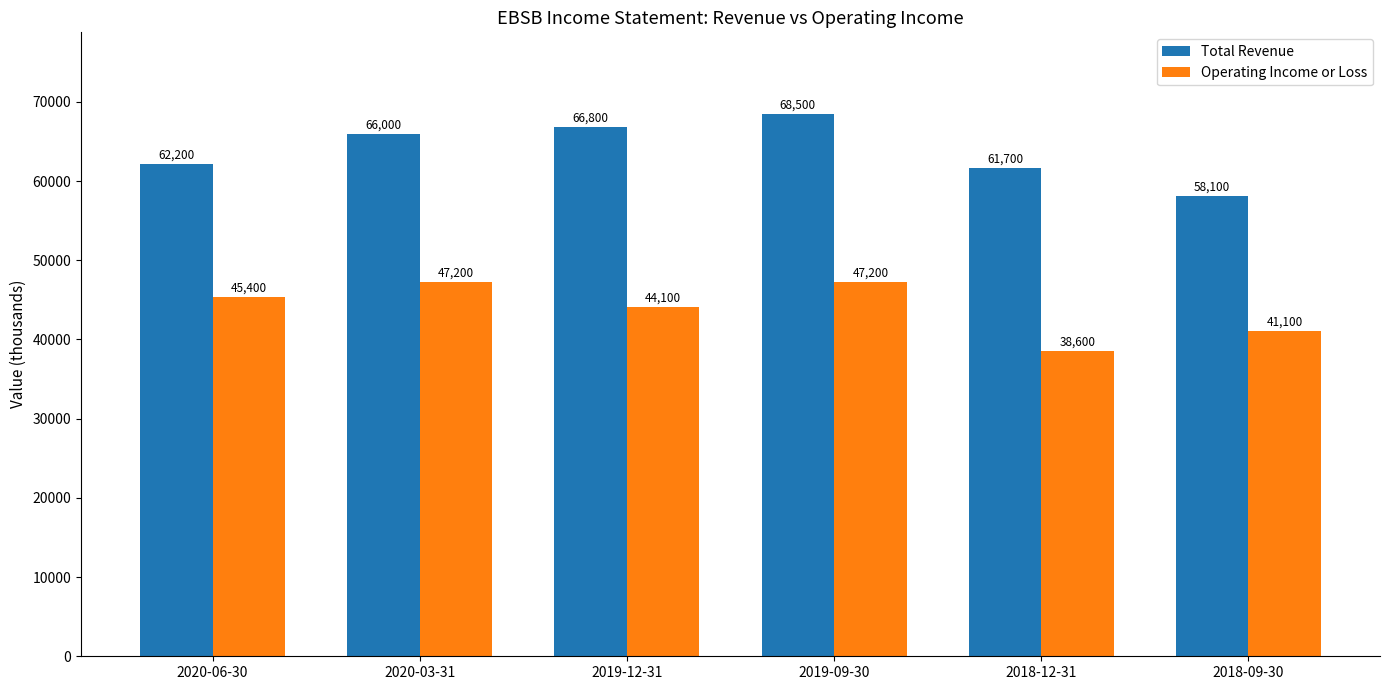

Rank the categories by Total Revenue value from highest to lowest.

2019-09-30, 2019-12-31, 2020-03-31, 2020-06-30, 2018-12-31, 2018-09-30